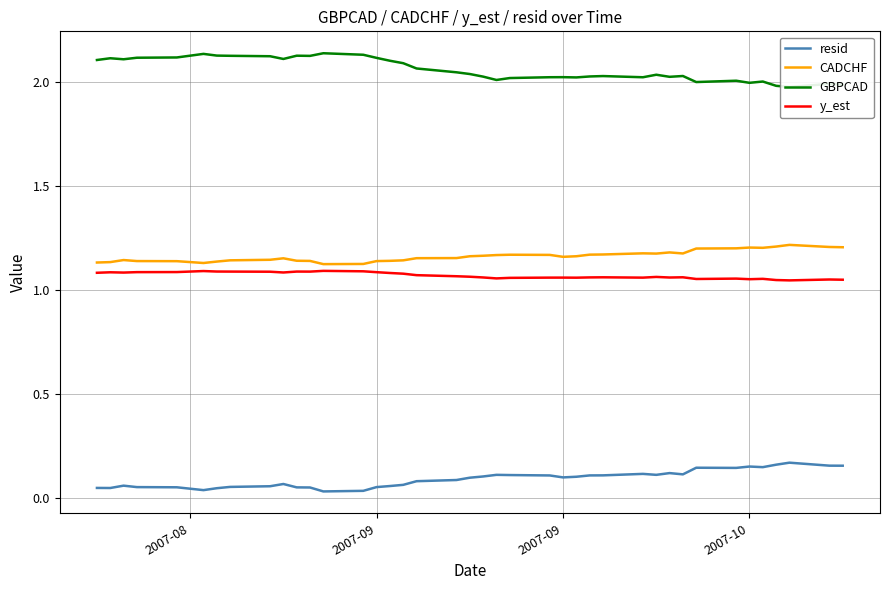

Which series has the largest range (max minus min)?

GBPCAD